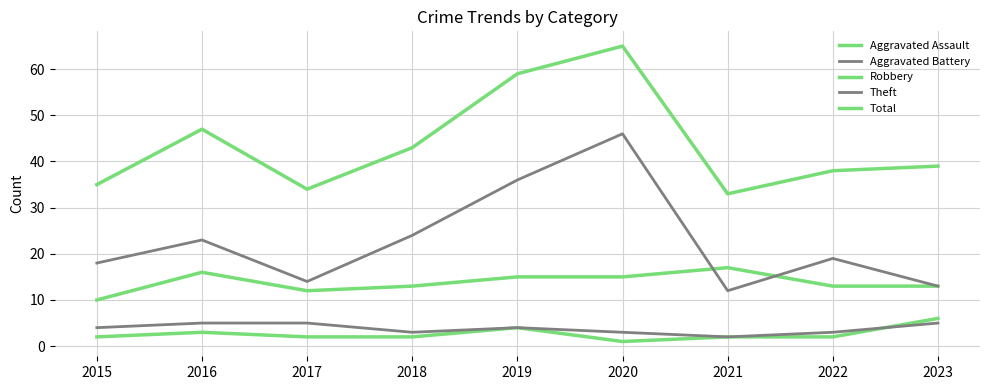

Does the chart have visible grid lines?

Yes